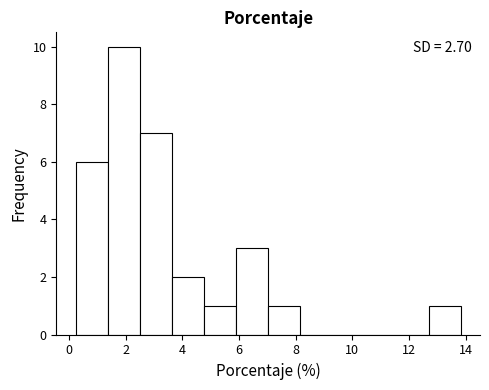

Over which range of the x-axis is the bar tallest?

1.4 to 2.4